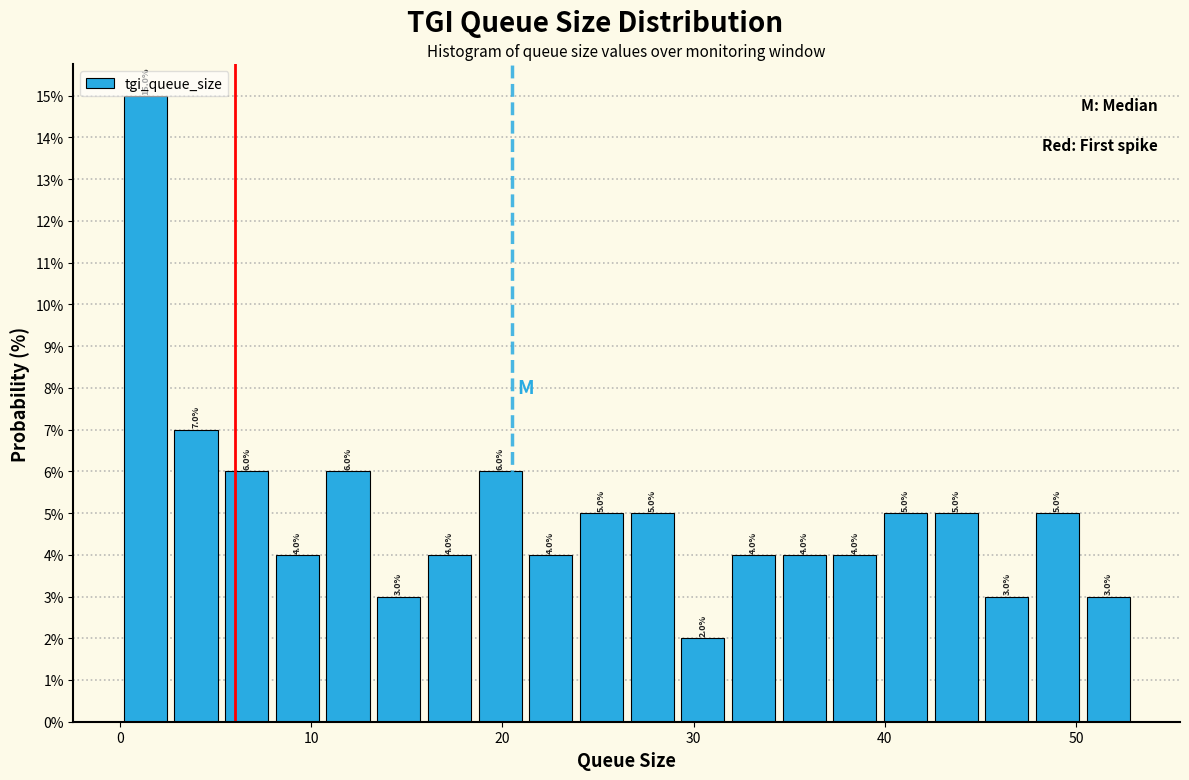

Read against the x-axis, roughly where is the centre of the tallest bar?

1